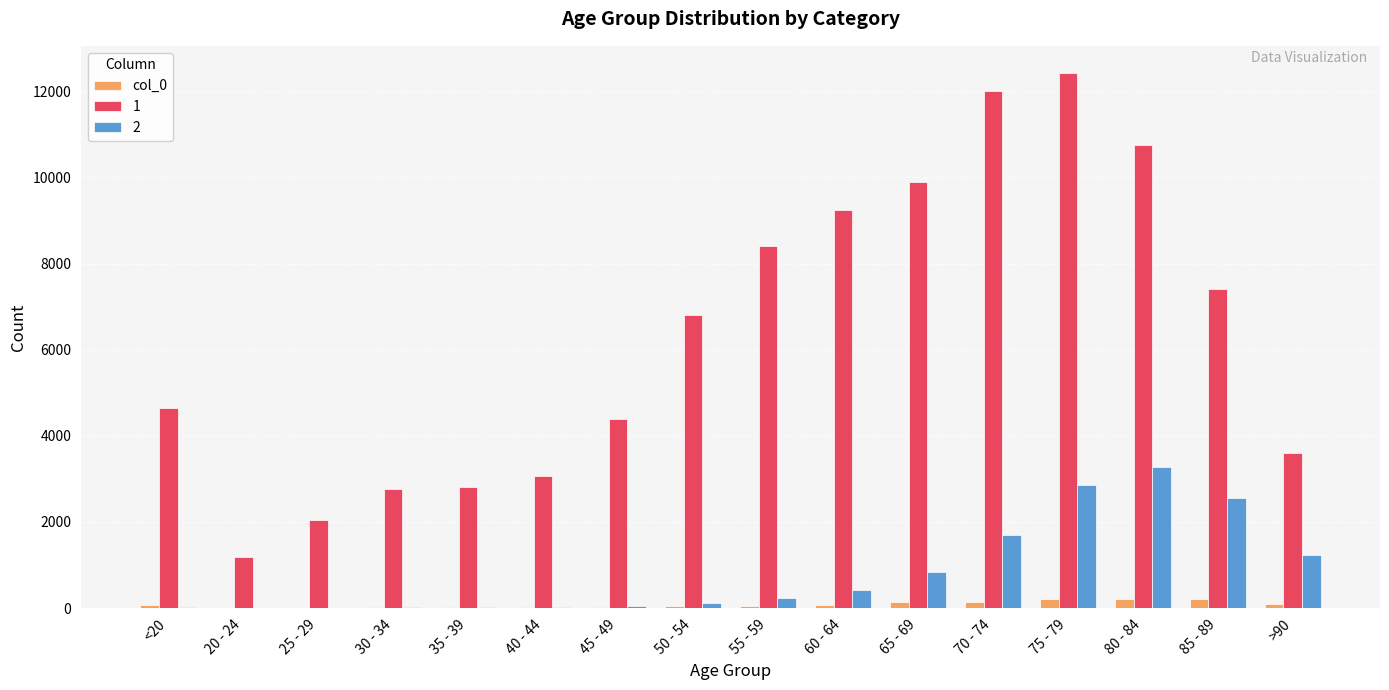

The value of 2 at 85 - 89 is 2548. True or false?

True